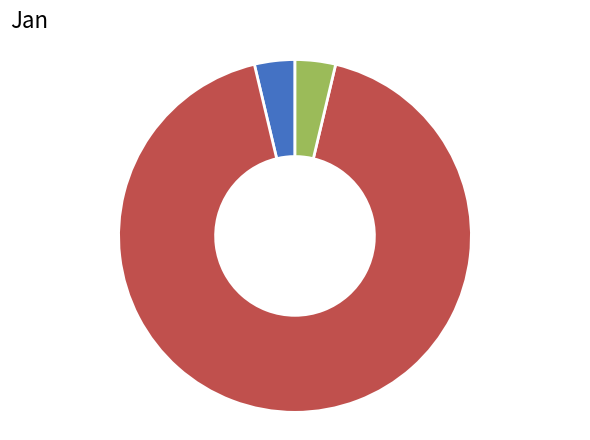

Is there a majority slice in this chart?

Yes